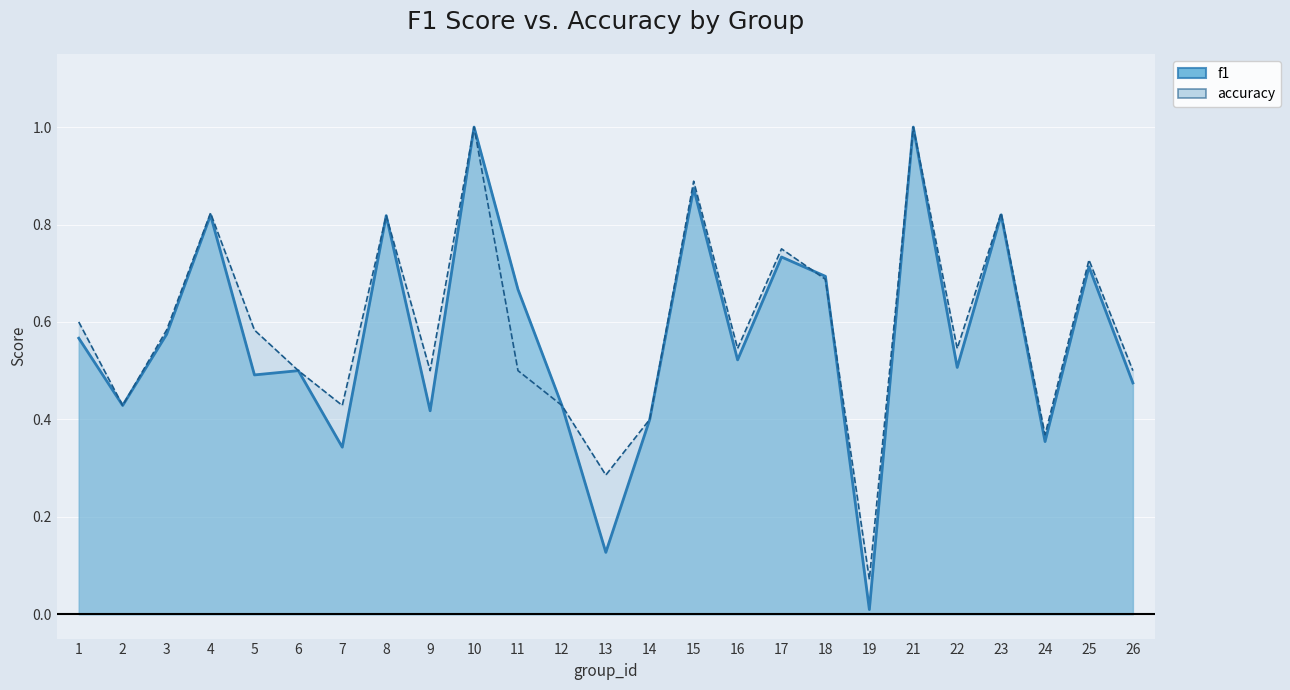

At how many categories does at least one series exceed 0?

25